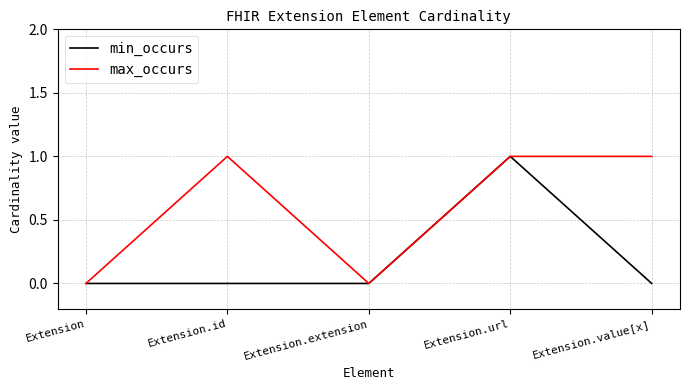

Reading right to left, what are all the values shown in this chart?

min_occurs: 0	1	0	0	0
max_occurs: 1	1	0	1	0